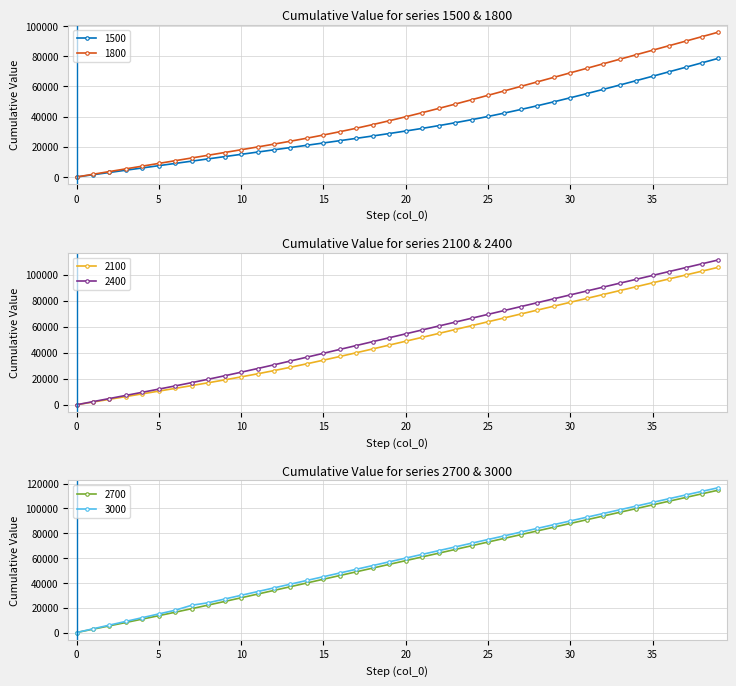

True or false: 2100 and 2400 cross at least once.

False